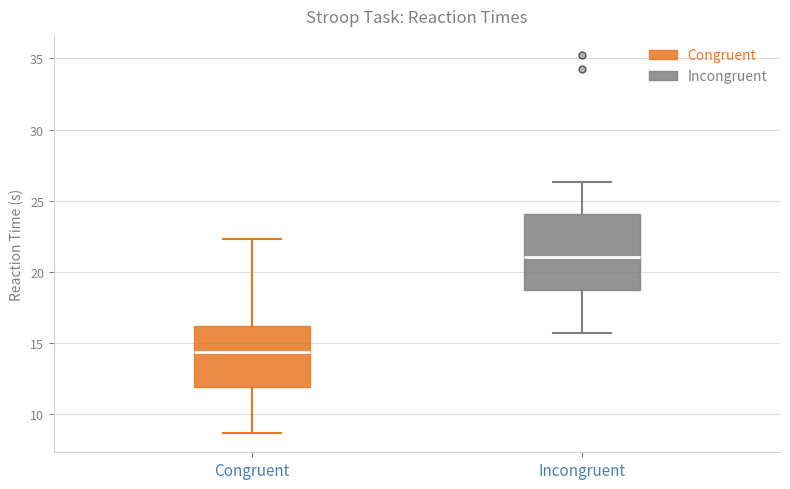

Reading left to right, transcribe this box plot: for each box, give where its median line is, the range the box spans, and where its two whiskers end, as read against the y-axis. The values are not printed on the chart, so give them approximately, as read against the axis.

Congruent: median 14.5, box 12.0 to 16.0, whiskers 8.5 to 22.5
Incongruent: median 21.0, box 18.5 to 24.0, whiskers 15.5 to 26.5